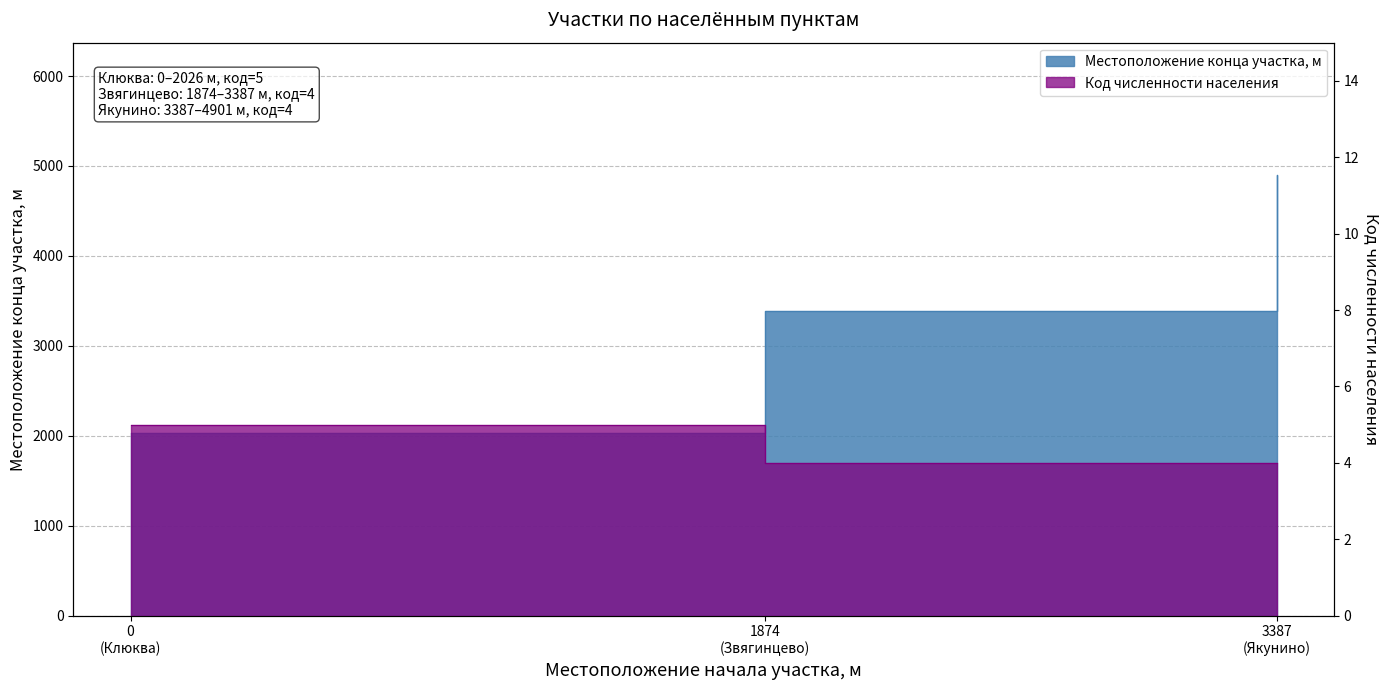

How many Код численности населения values are between 4 and 5?

3